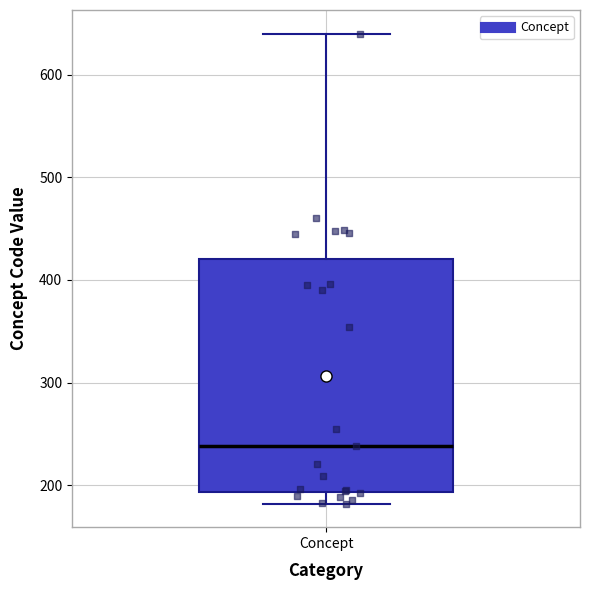

Where does the lower whisker of the box for Concept end on the y-axis? The values are not printed on the chart, so give them approximately, as read against the axis.

180